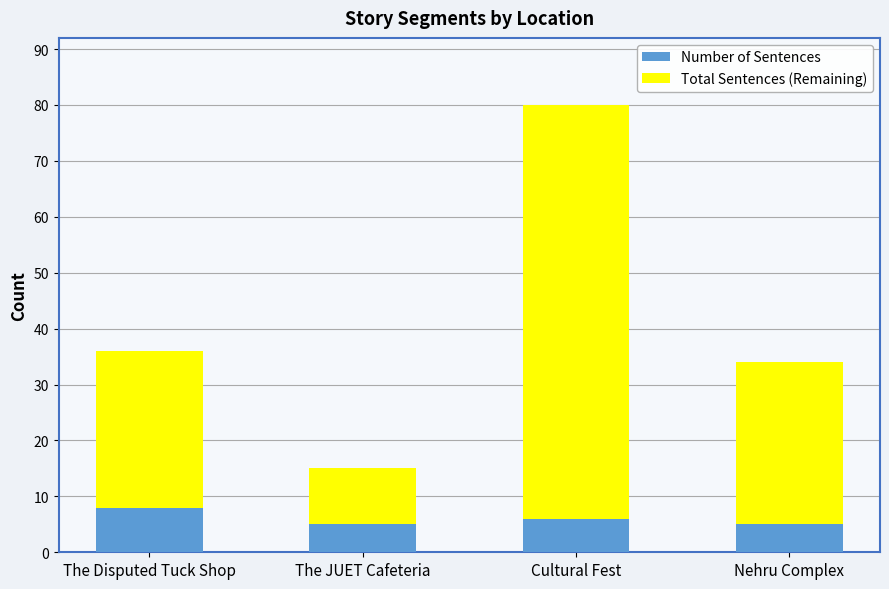

How many series are shown in this chart?

2